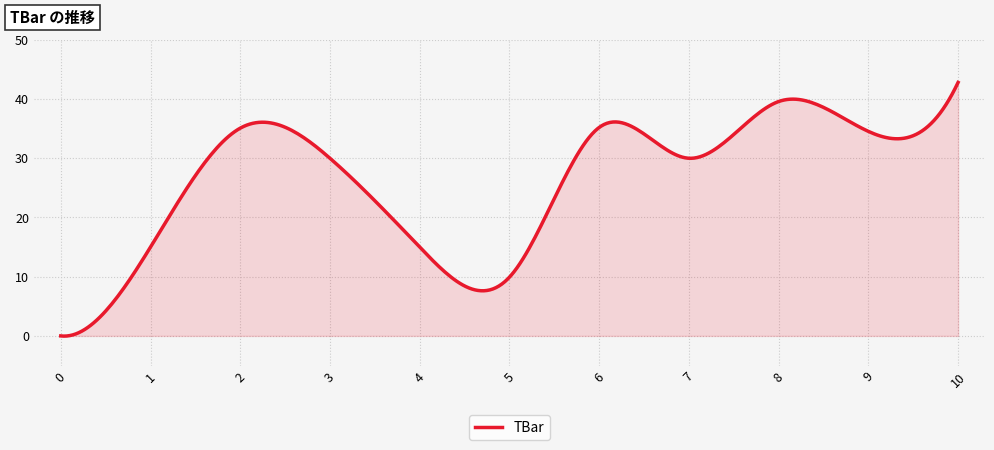

What is the difference between the maximum and minimum values?

42.8